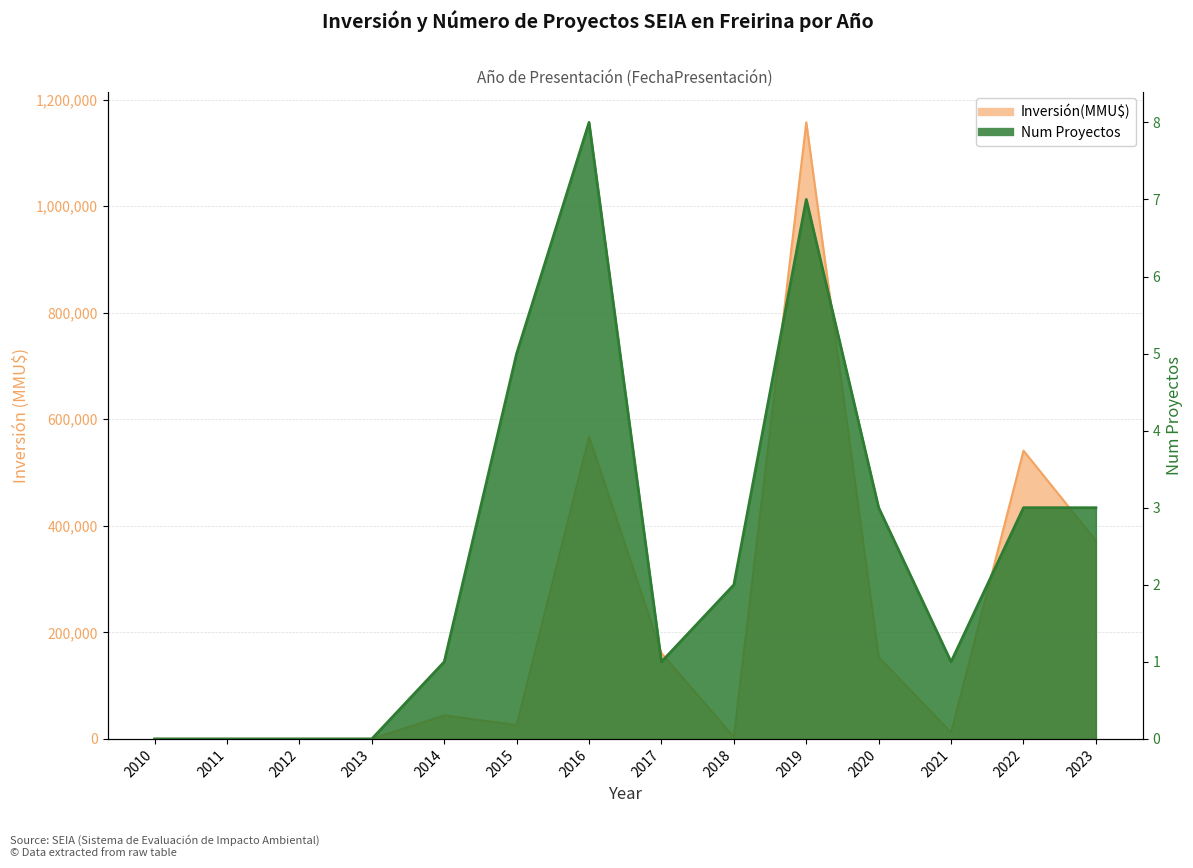

Between 2016 and 2022, which series saw the biggest shift?

Inversión(MMU$)